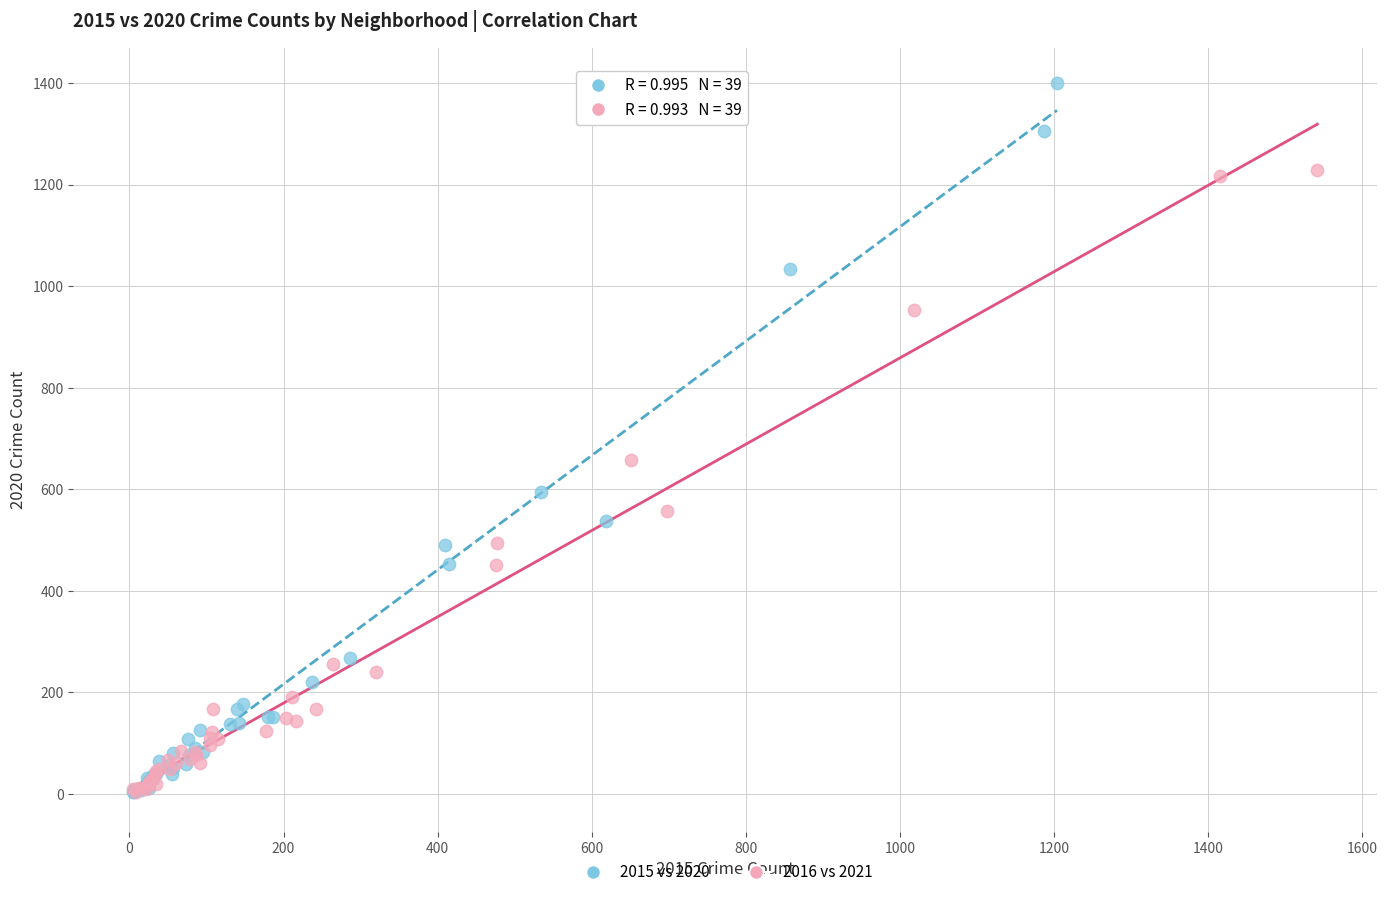

Which series contains the highest Y value?

2015 vs 2020